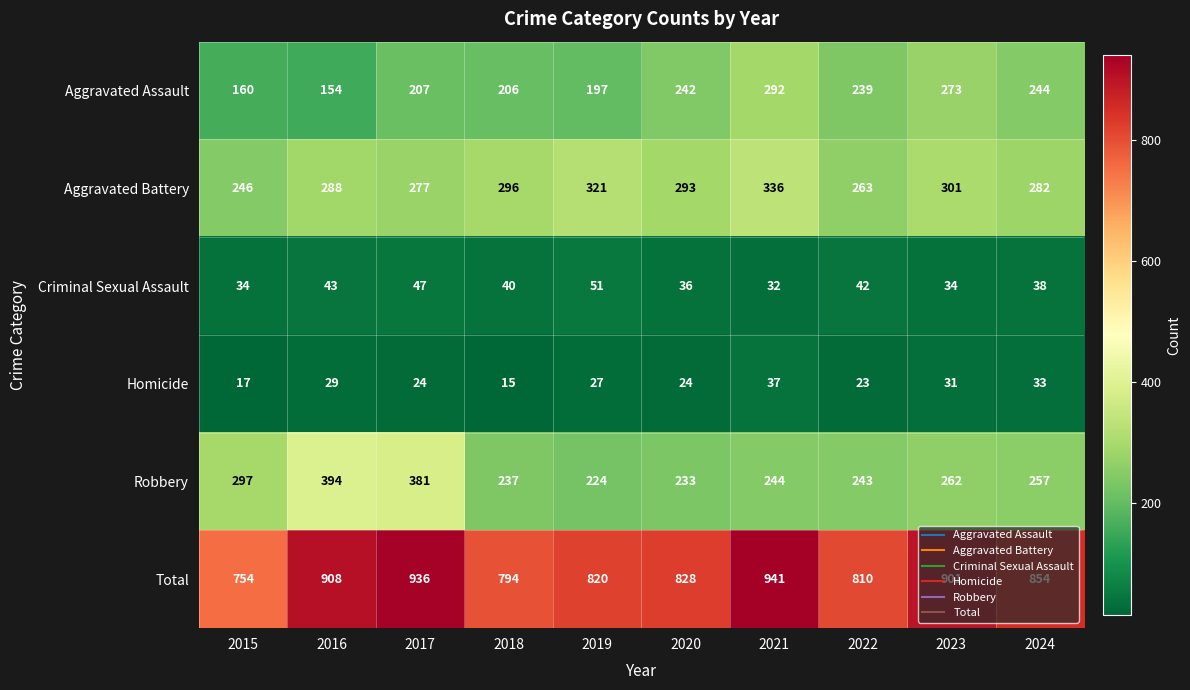

Which series has the largest total across all categories?

Total